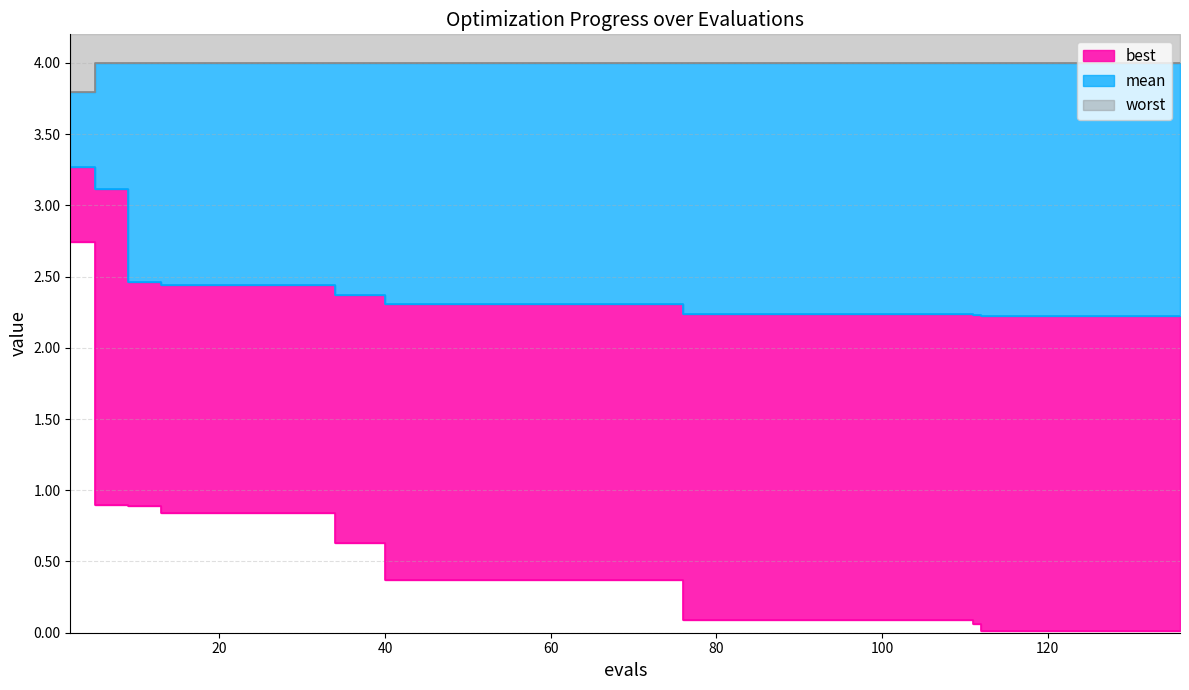

True or false: mean has more than 2 points higher than both neighbors.

False